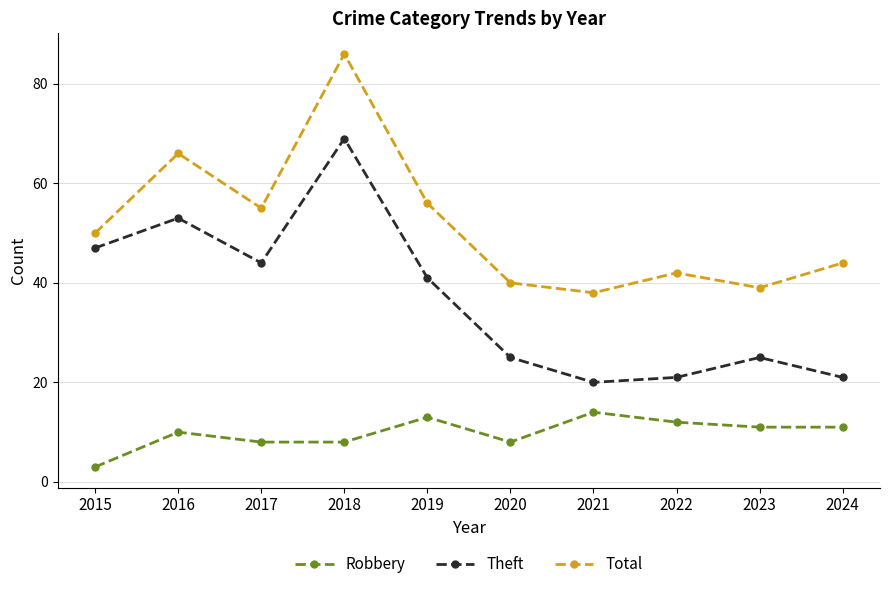

What is the value of the Total point at the 4th from the left?

86